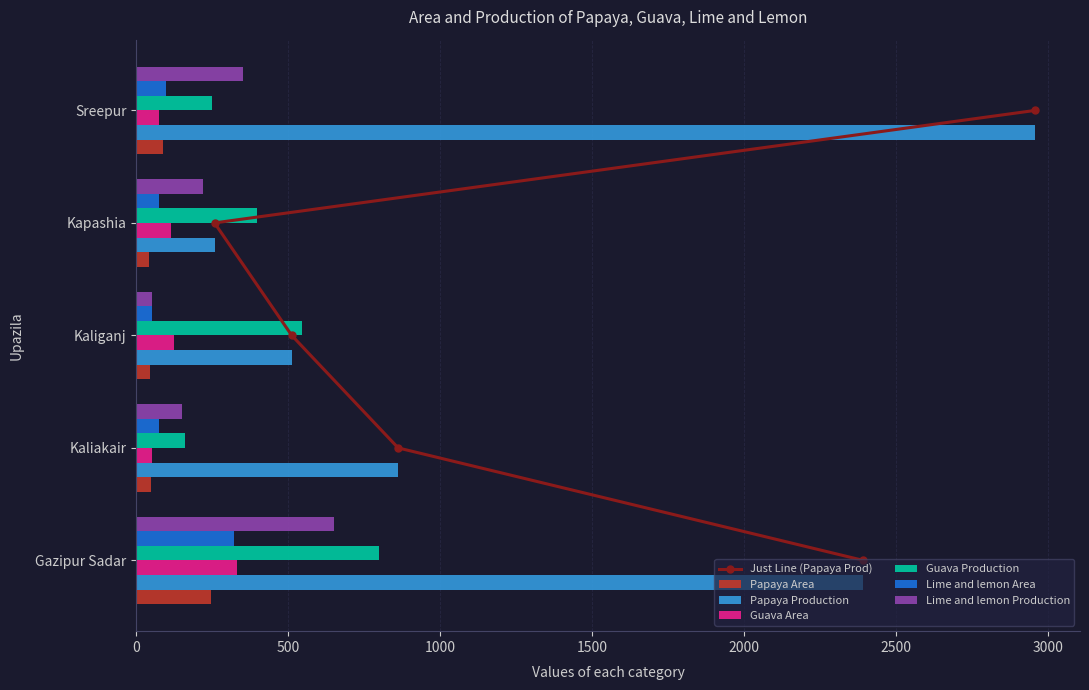

Rank the series by their maximum value, from highest to lowest.

Papaya Production, Guava Production, Lime and lemon Production, Guava Area, Lime and lemon Area, Papaya Area